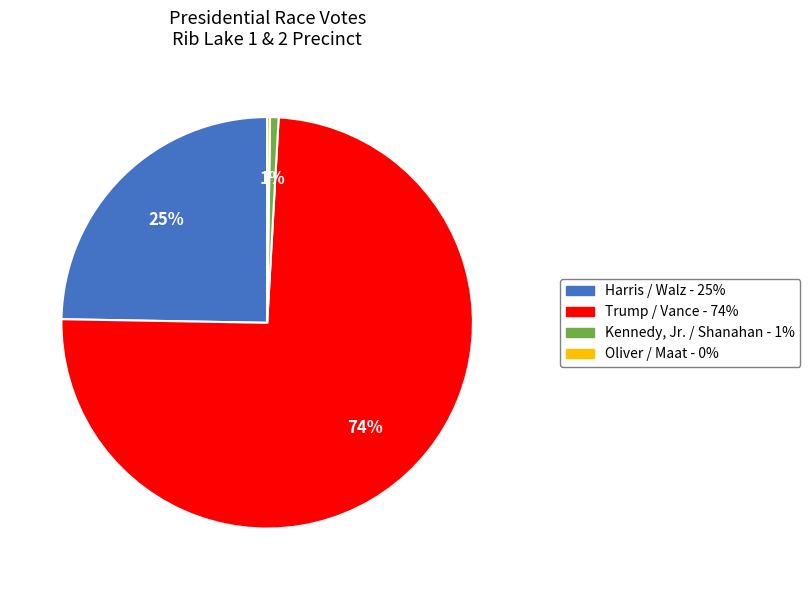

The Harris / Walz slice represents 13% of the pie. True or false?

False